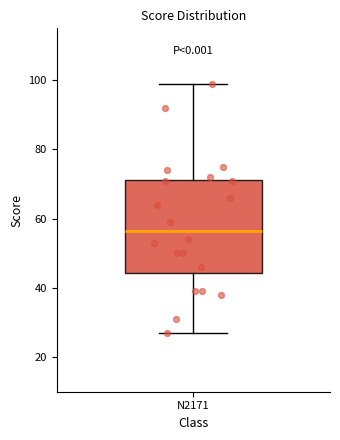

Read this box plot against the y-axis: the position of the median line, the range covered by the box, and the ends of both whiskers. The values are not printed on the chart, so give them approximately, as read against the axis.

median 56, box 44 to 72, whiskers 28 to 100